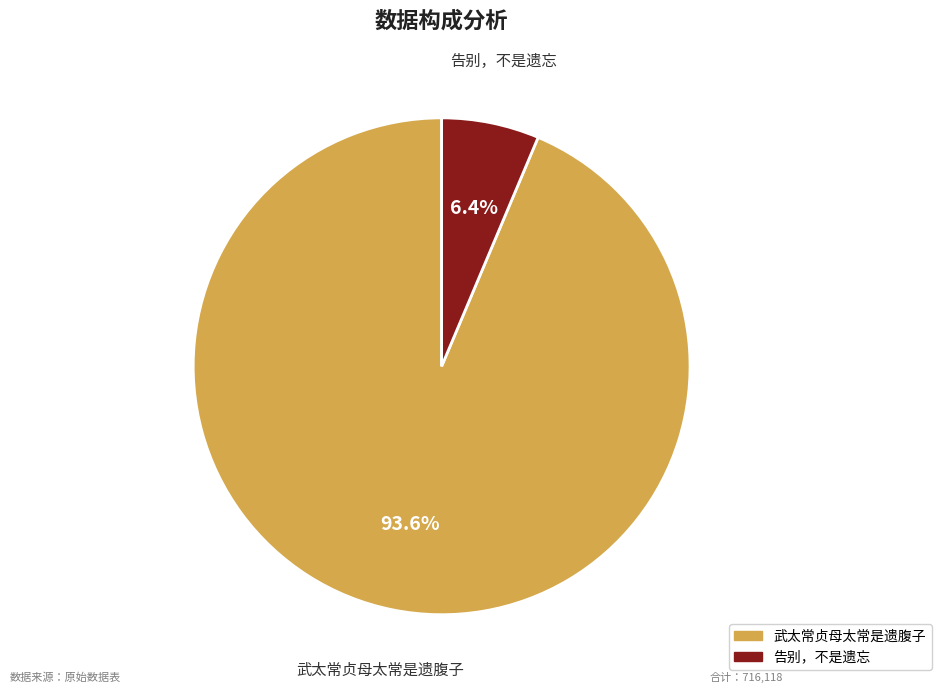

What is the ratio of the value at 告别，不是遗忘 to the value at 武太常贞母太常是遗腹子?

0.1